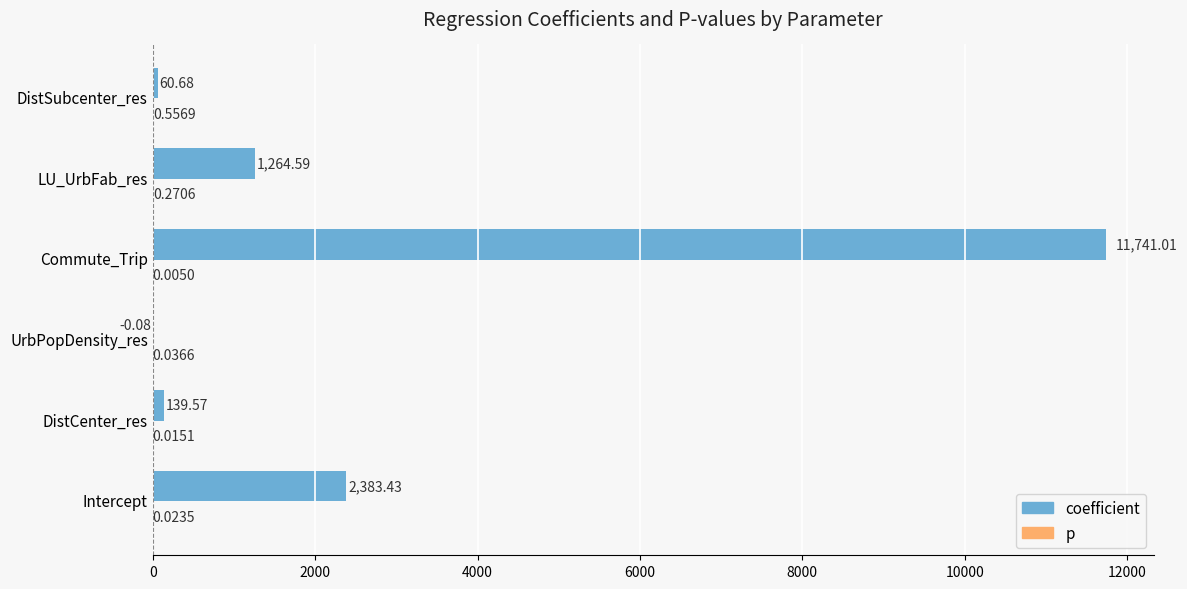

Which series has the largest total across all categories?

coefficient